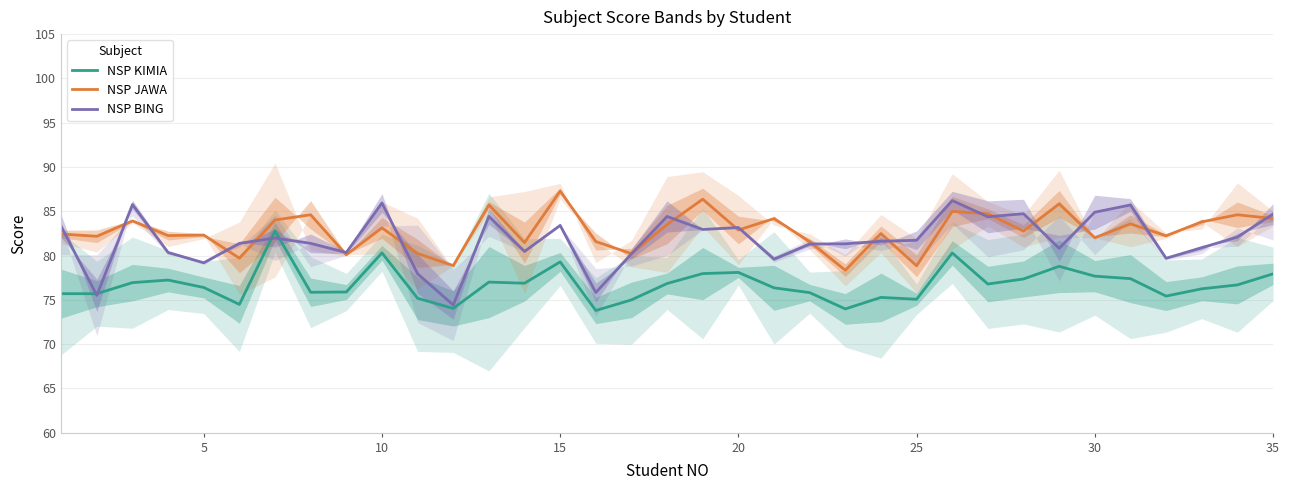

Does the chart display data point markers on the line(s)?

No